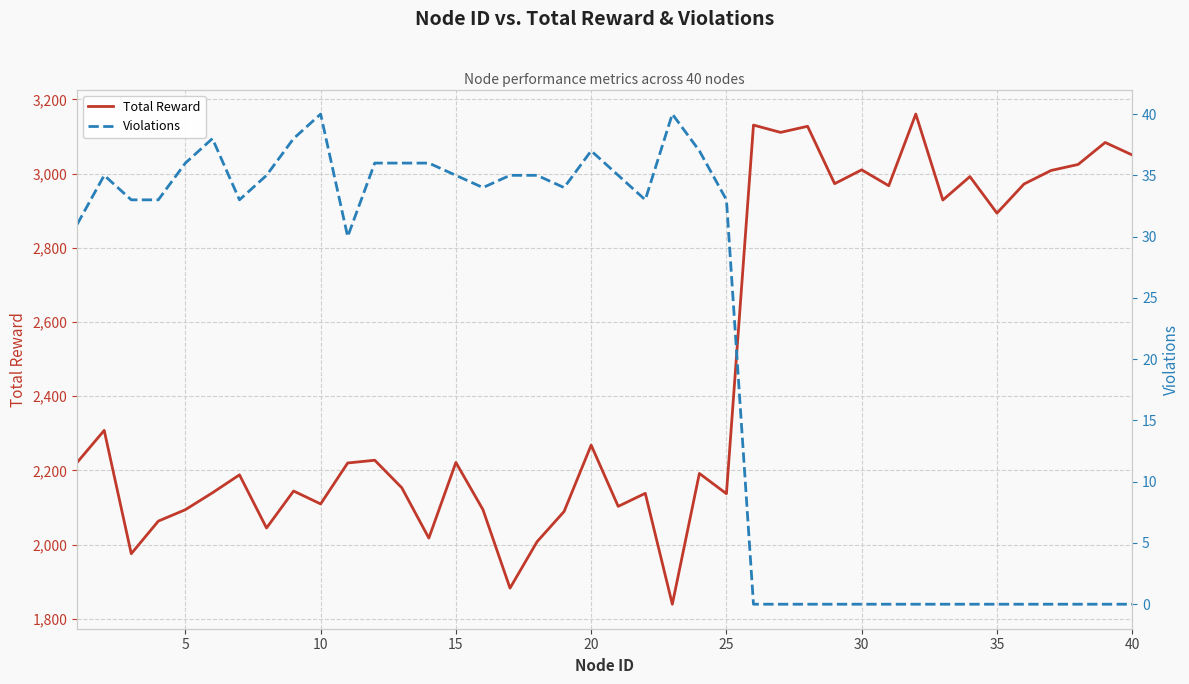

True or false: Total Reward has more than 2 points higher than both neighbors.

True